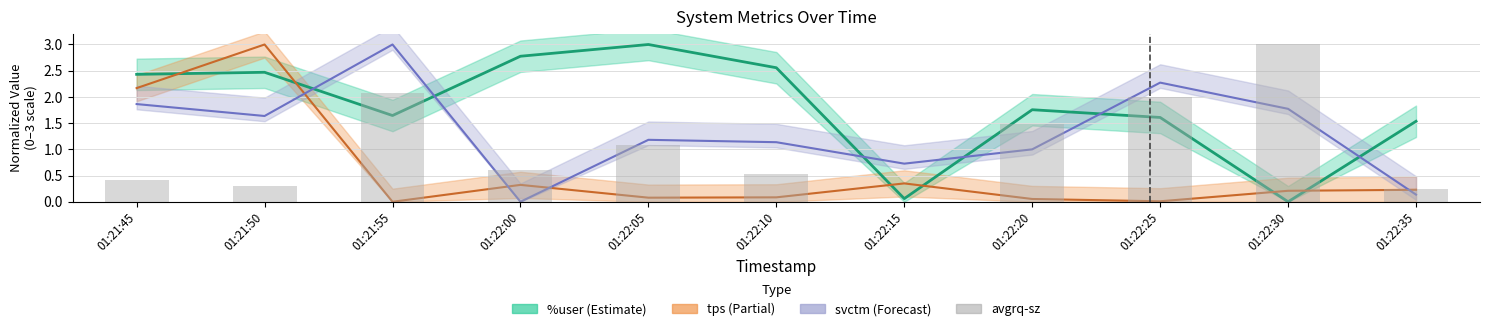

Rank the categories by value from highest to lowest.

01:22:30, 01:21:55, 01:22:25, 01:22:20, 01:22:05, 01:22:00, 01:22:10, 01:21:45, 01:21:50, 01:22:35, 01:22:15